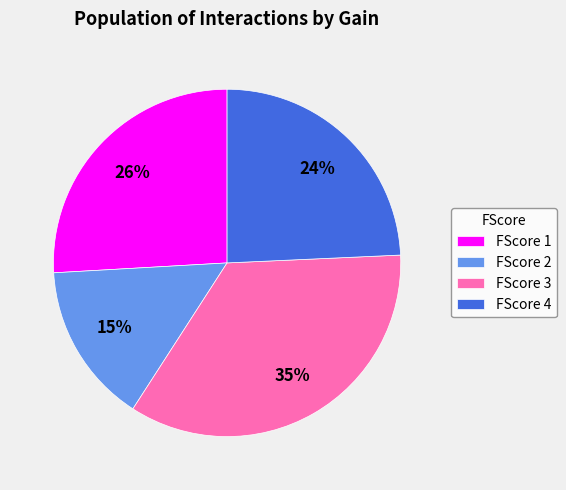

To the nearest percent, what is the difference between the FScore 4 and FScore 1 slice percentages?

2%